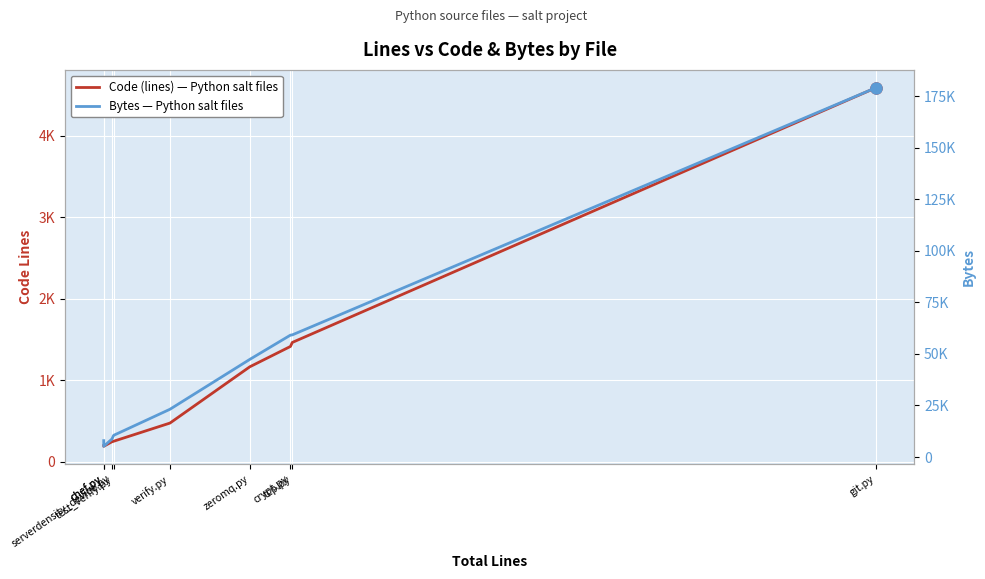

What is the smallest value displayed?

188